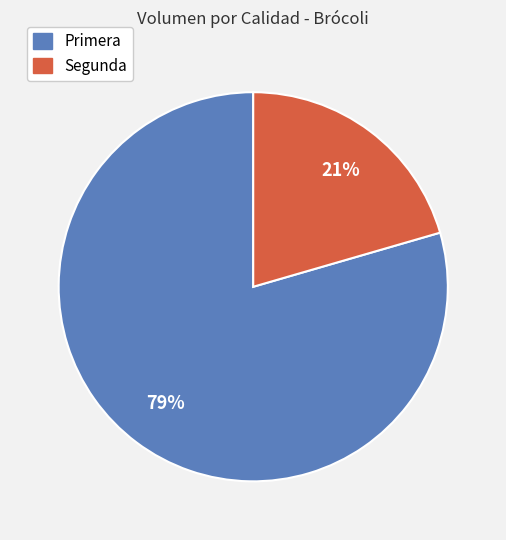

Between Primera and Segunda, which is larger?

Primera